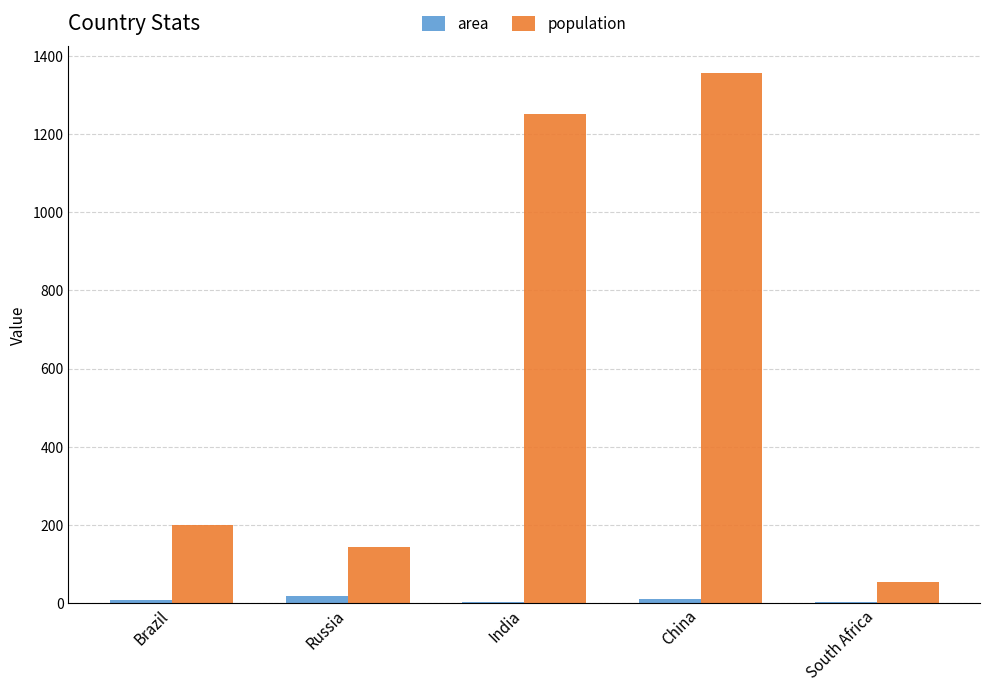

What is the highest value of the population series?

1357.0